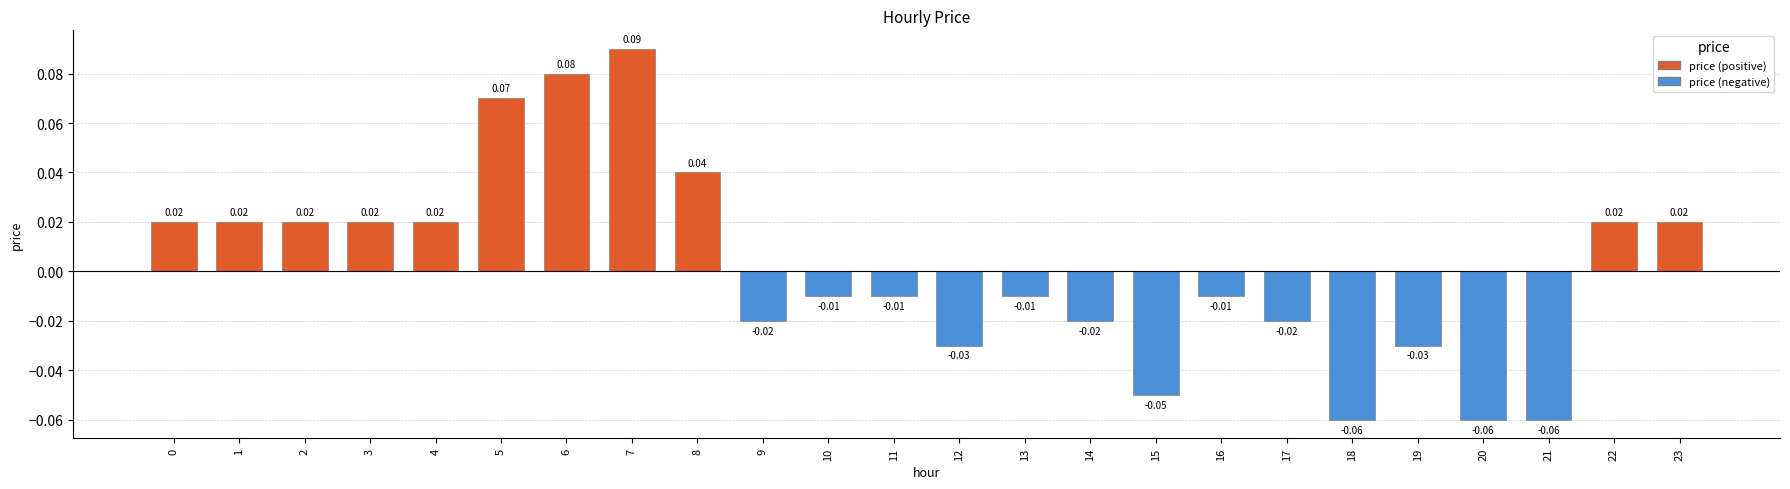

Between 14 and 3, which is larger?

3